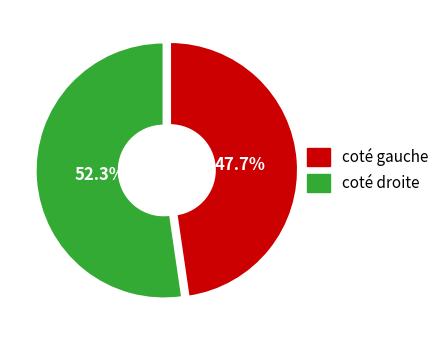

Is there a majority slice in this chart?

Yes